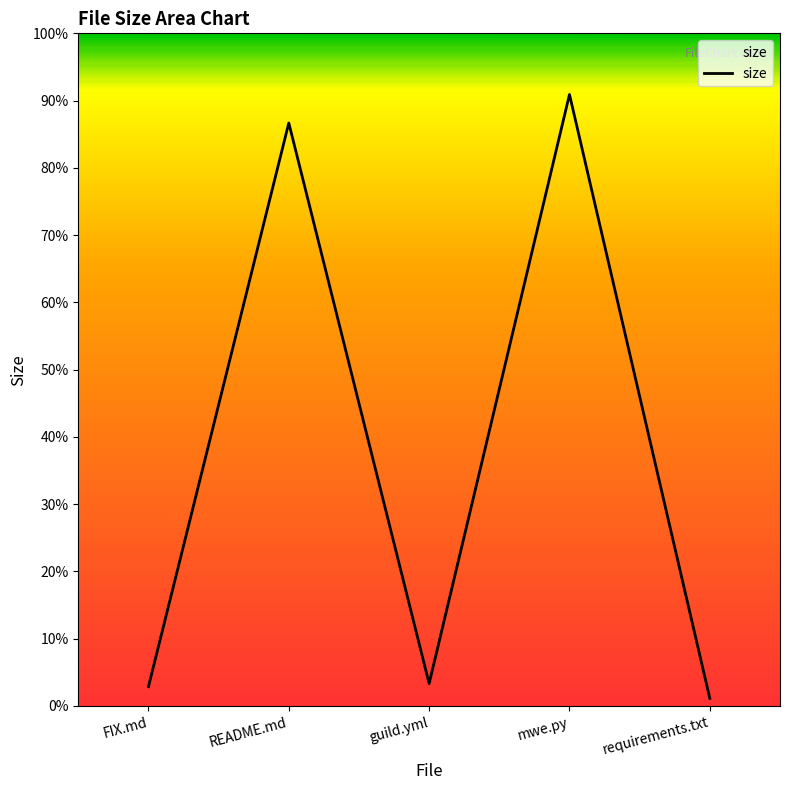

Does the chart display data point markers on the line(s)?

No